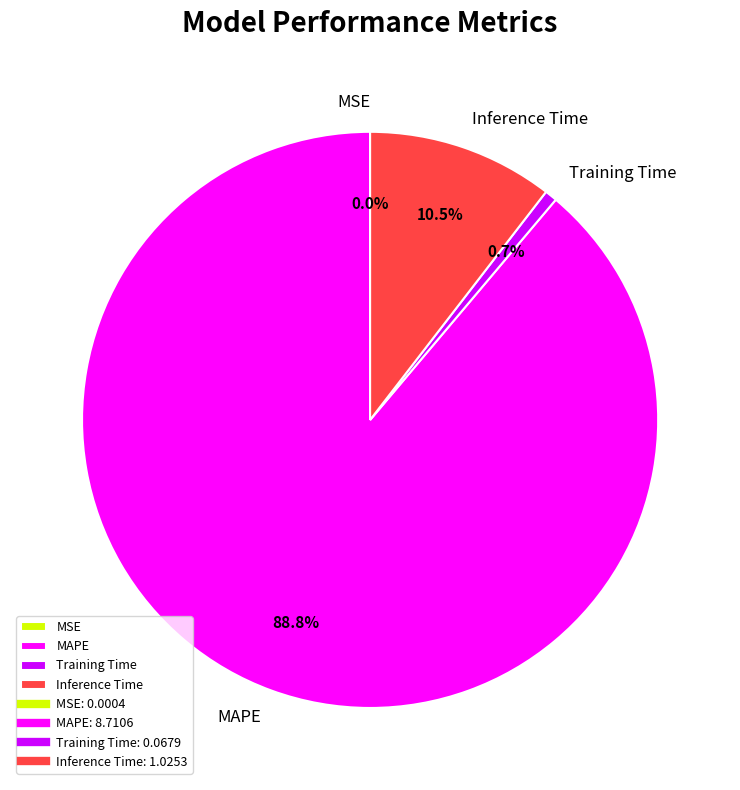

What portion of the pie excludes Inference Time?

89.5%